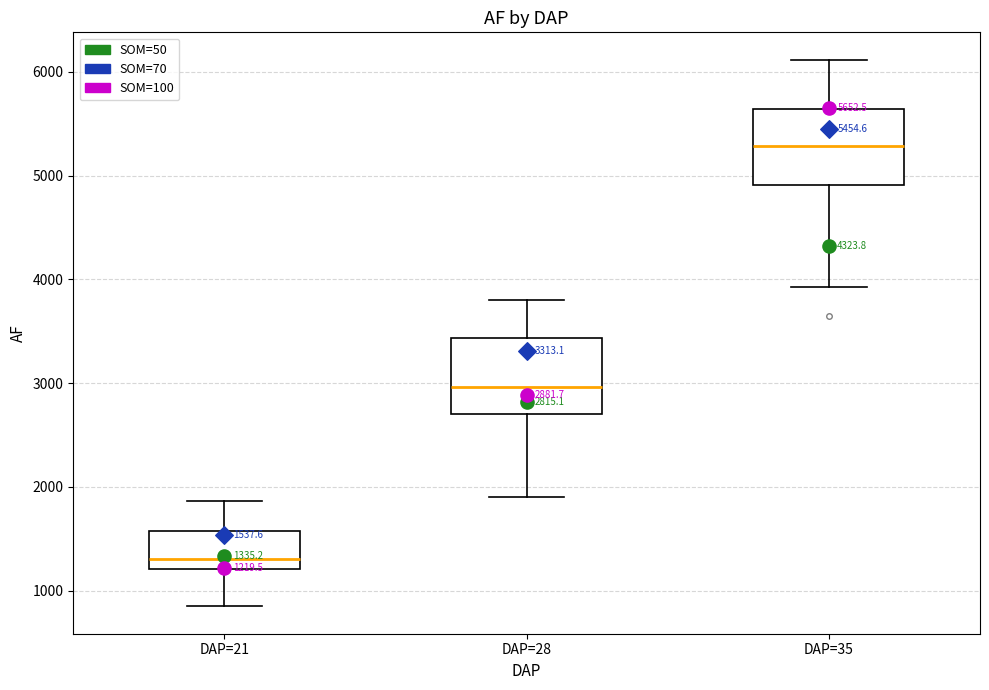

Which box has the highest median line?

DAP=35